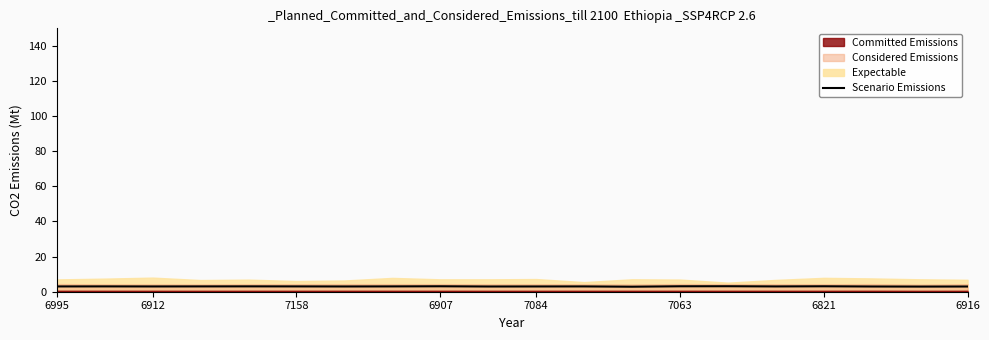

What is the change in value from 7158 to 6821?

+0.1